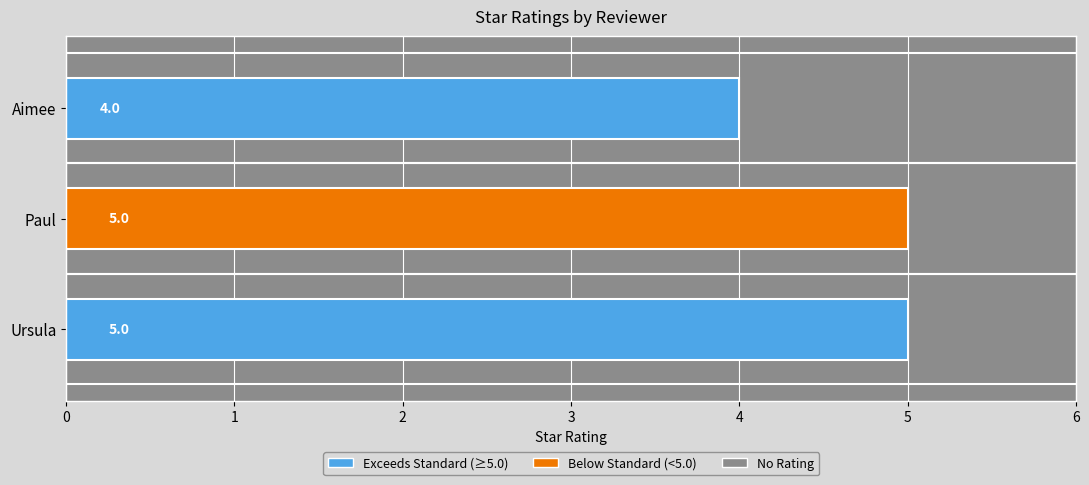

At which category does the chart reach its minimum across all series?

Aimee